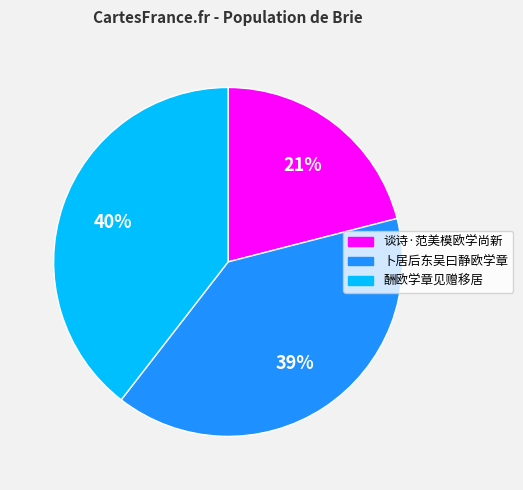

To the nearest percent, what is the difference between the largest and smallest slice percentages?

19%